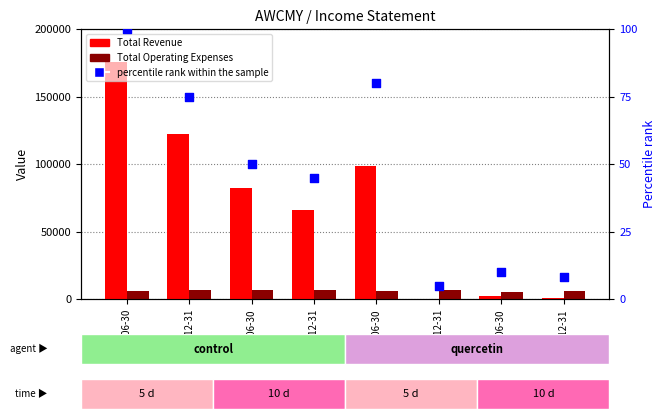

Which series has the largest total across all categories?

Total Revenue